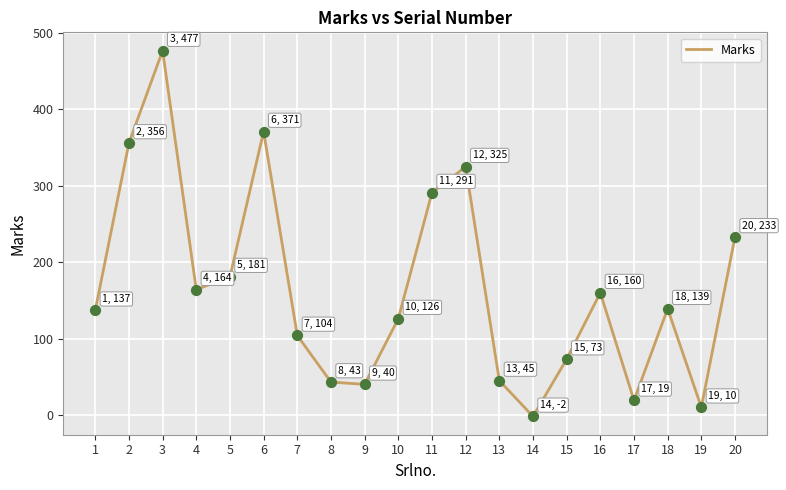

Which has a higher value, 19 or 4?

4